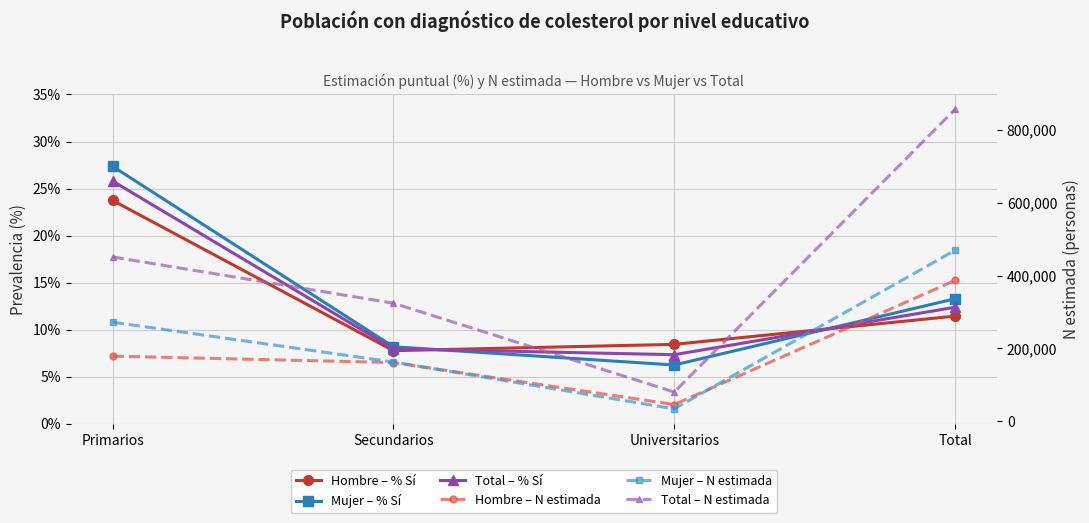

Reading left to right, extract all data points from this chart.

Hombre – % Sí: Primarios=23.7	Secundarios=7.8	Universitarios=8.4	Total=11.4
Mujer – % Sí: Primarios=27.4	Secundarios=8.2	Universitarios=6.3	Total=13.3
Total – % Sí: Primarios=25.8	Secundarios=8.0	Universitarios=7.3	Total=12.4
Hombre – N estimada: Primarios=179049.0	Secundarios=161424.0	Universitarios=46190.0	Total=386663.0
Mujer – N estimada: Primarios=272147.0	Secundarios=162863.0	Universitarios=34327.0	Total=469338.0
Total – N estimada: Primarios=451196.0	Secundarios=324287.0	Universitarios=80517.0	Total=856000.0